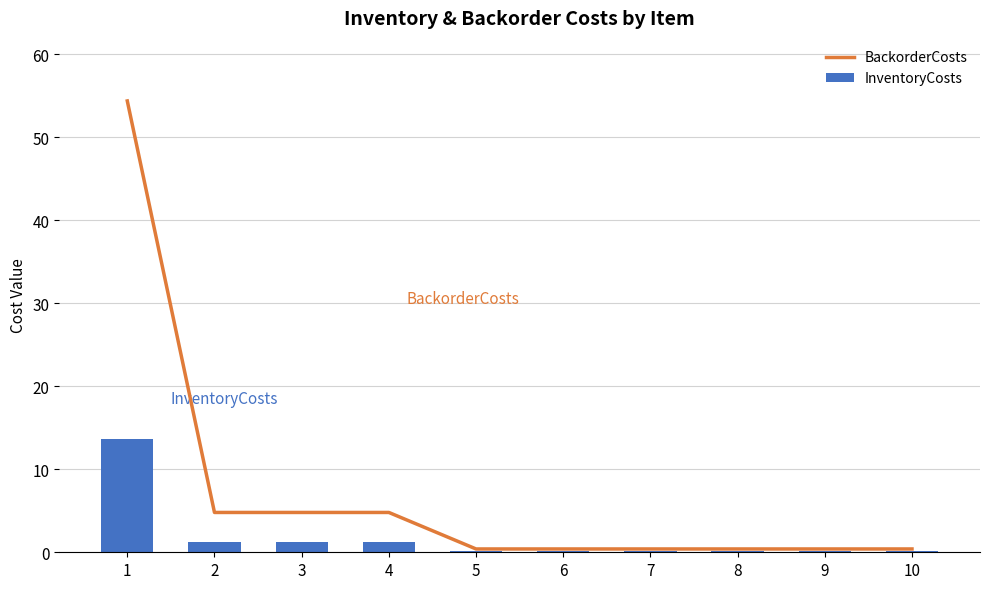

The InventoryCosts series shows 0.4 at 2. True or false?

False